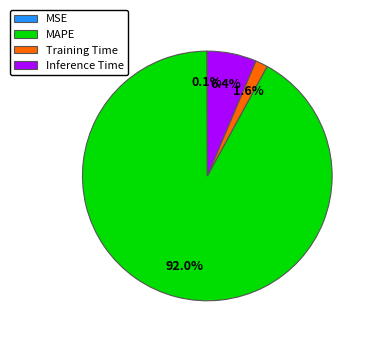

Which has a higher value, MAPE or Training Time?

MAPE